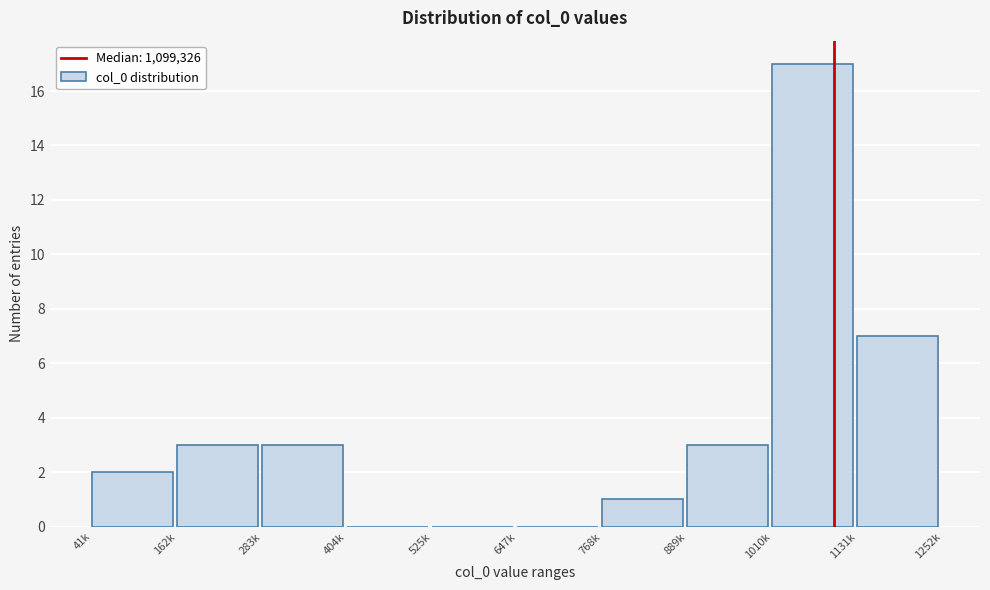

Reading left to right, transcribe all the data shown in this chart.

41k=2	162k=3	283k=3	404k=0	525k=0	647k=0	768k=1	889k=3	1010k=17	1131k=7